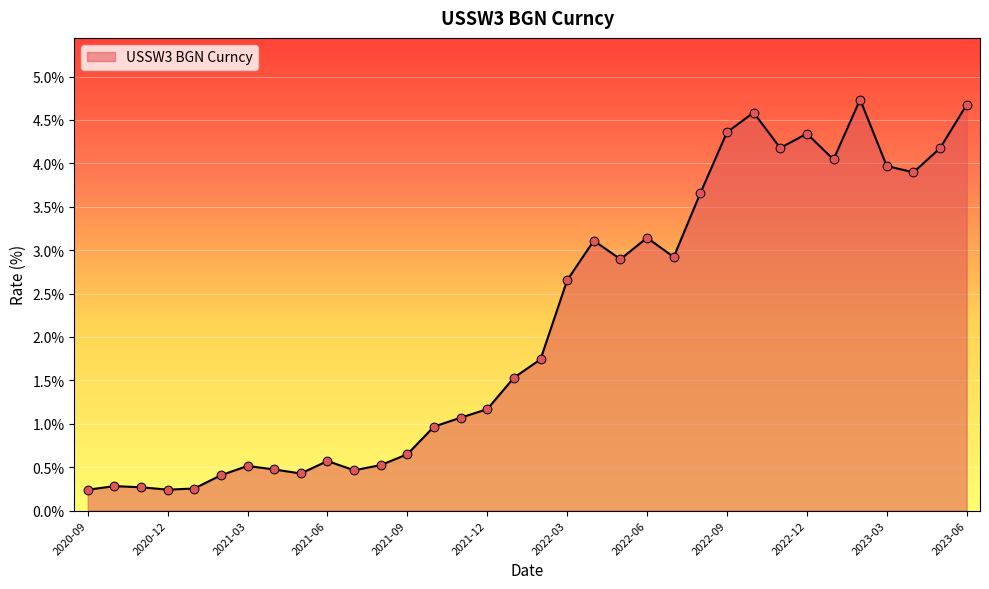

What is the difference between the maximum and minimum values?

4.5